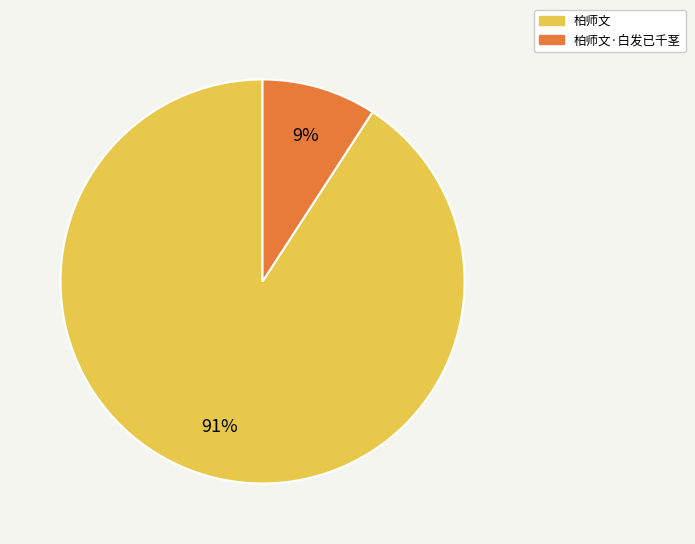

Which slice is the smallest?

柏师文·白发已千茎